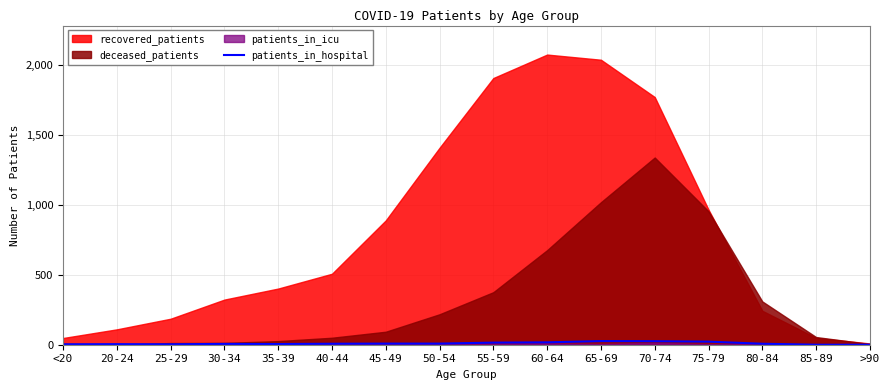

True or false: patients_in_hospital has a value of 22 at 75-79.

True